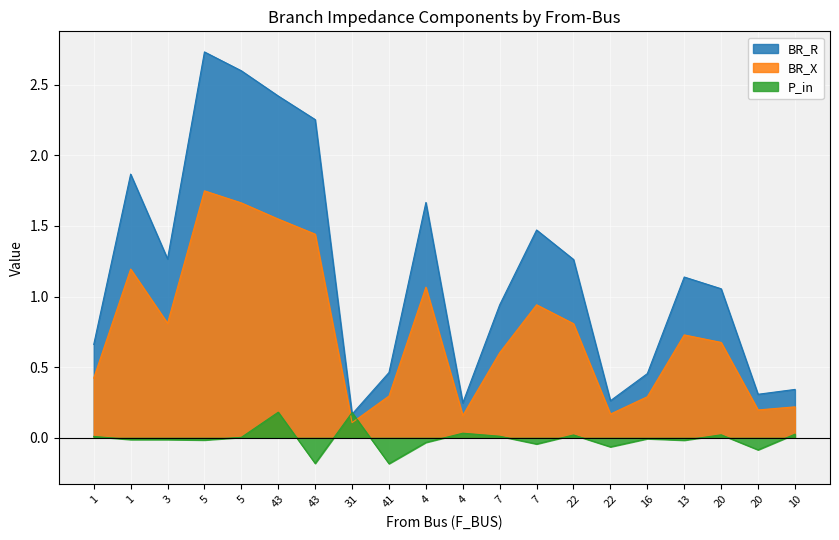

What is the approximate value of BR_X at 4?

0.2